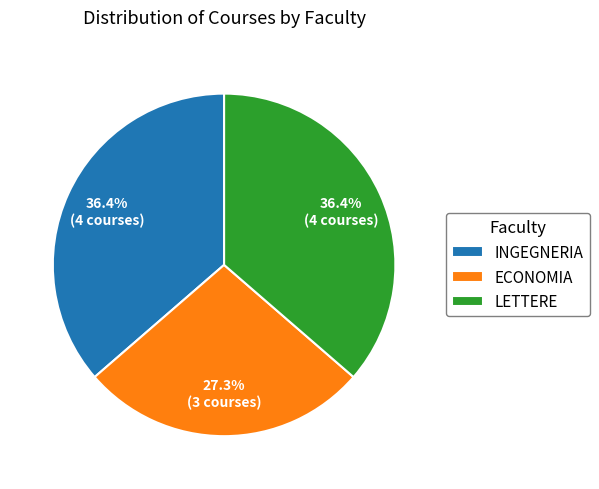

Is it true that INGEGNERIA is 36% of the pie?

True